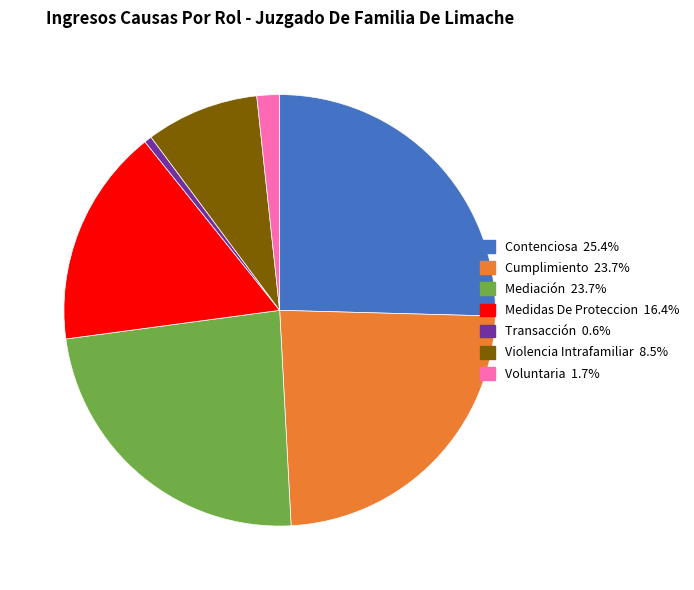

Is the sum of Medidas De Proteccion and Voluntaria greater than half?

No